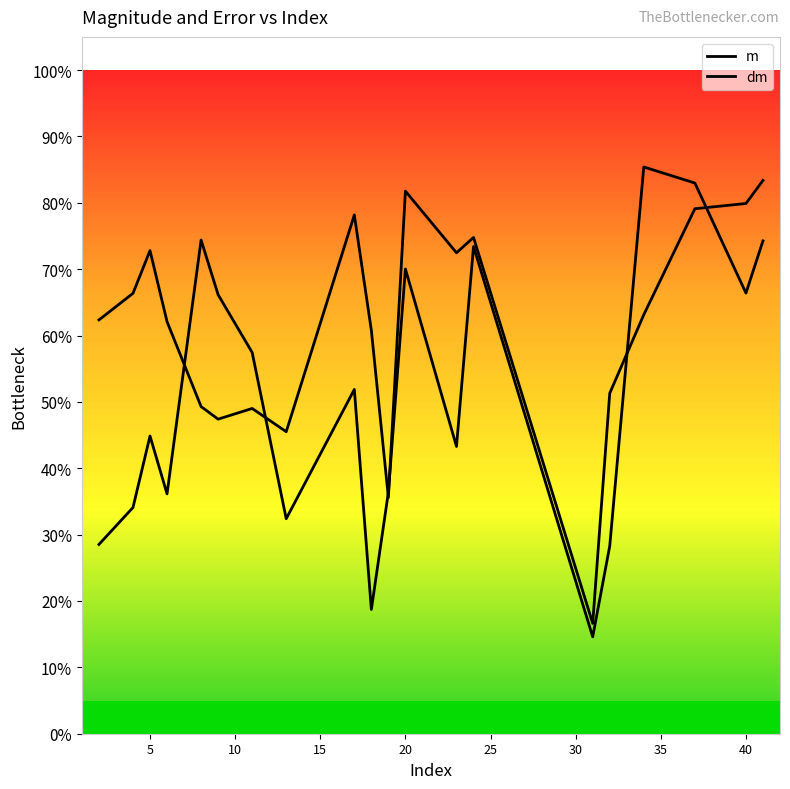

Does the chart have visible grid lines?

No